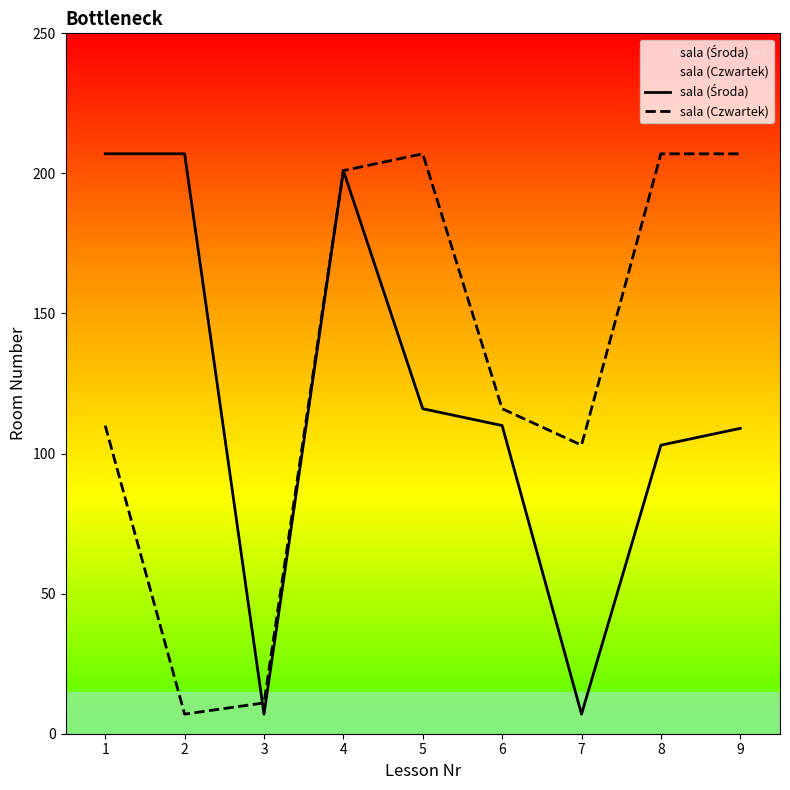

Which series has the largest total across all categories?

sala (Czwartek)